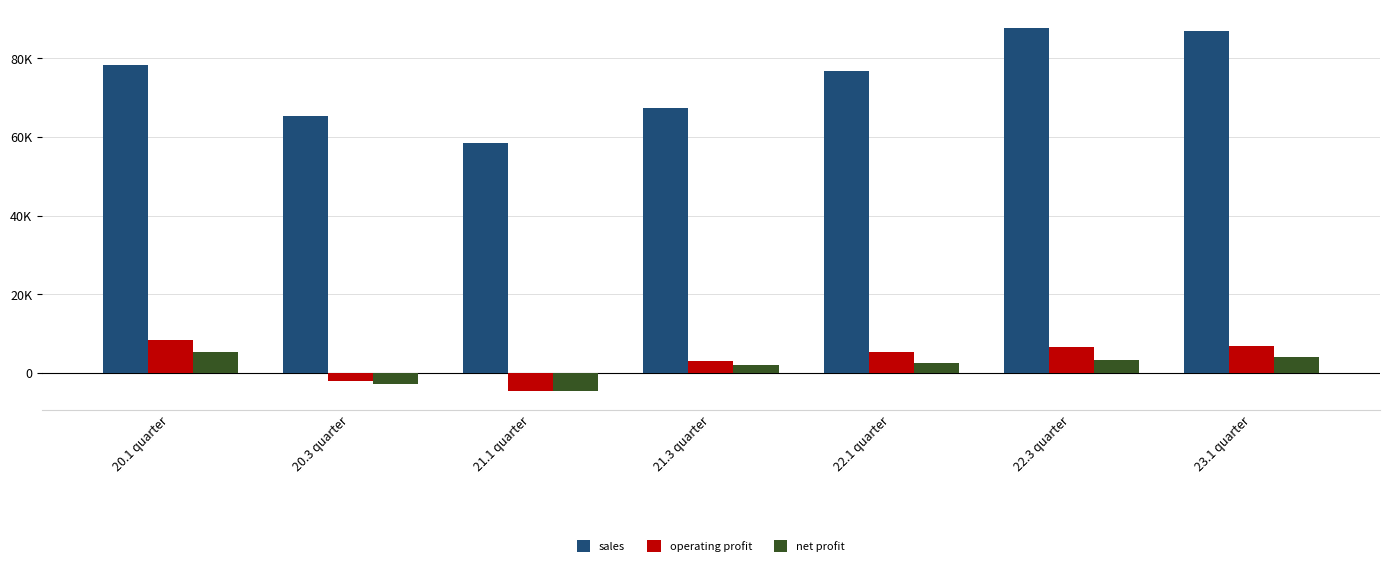

The net profit series shows -730 at 20.3 quarter. True or false?

False